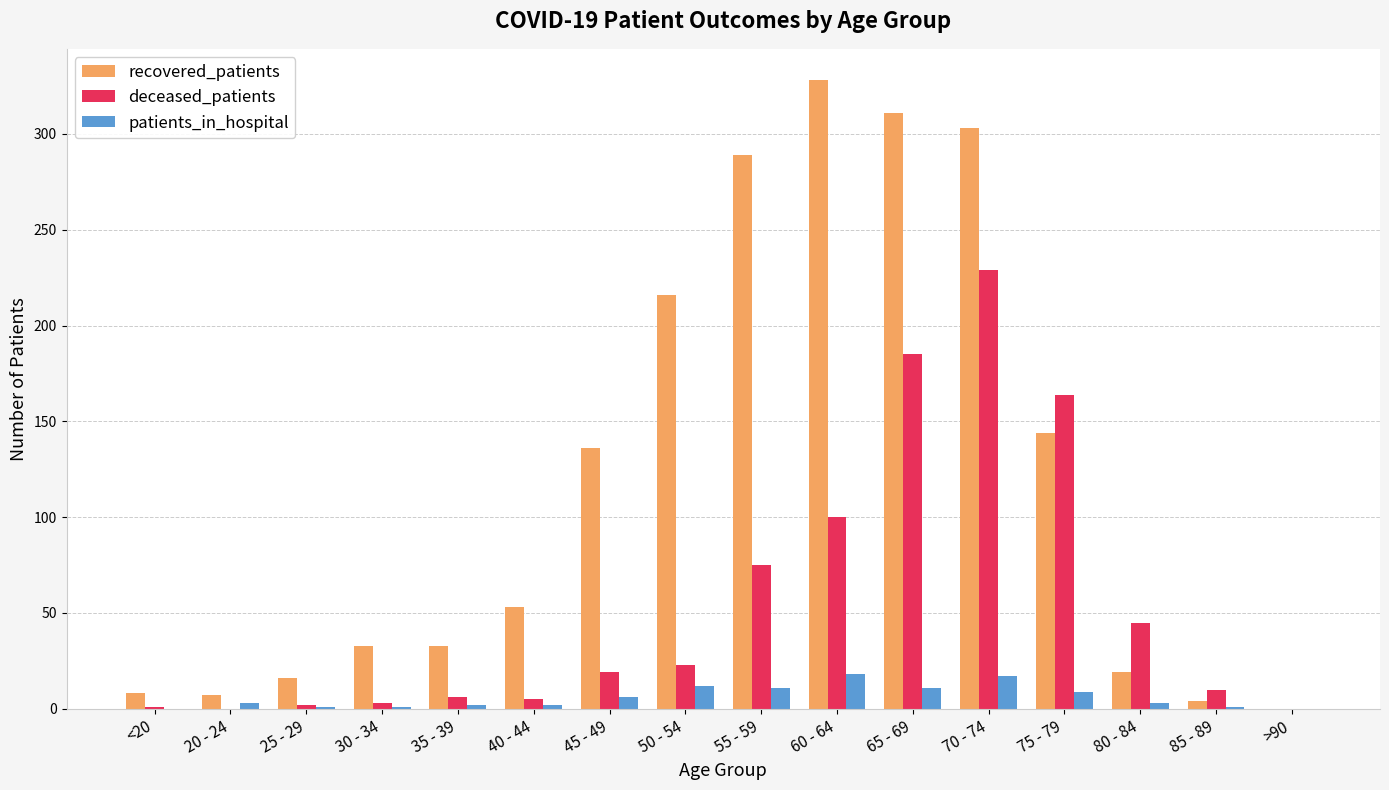

Is the value of recovered_patients at 20 - 24 greater than the value of deceased_patients at 25 - 29?

Yes